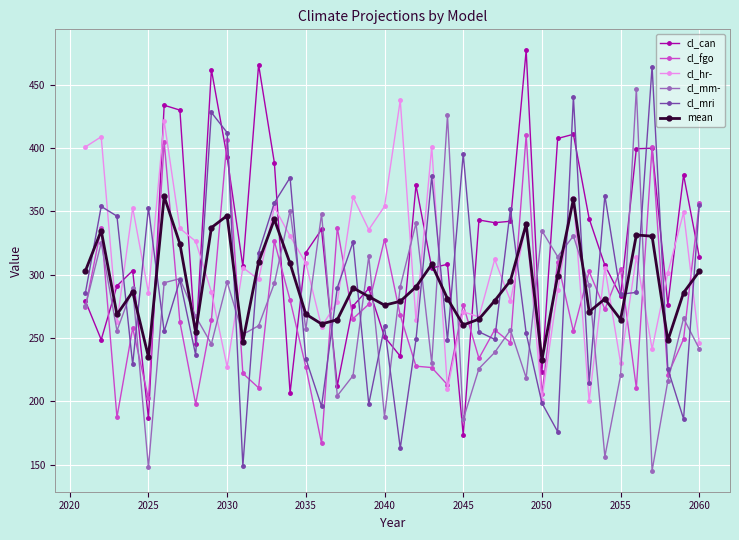

Which series has the largest total across all categories?

cl_can